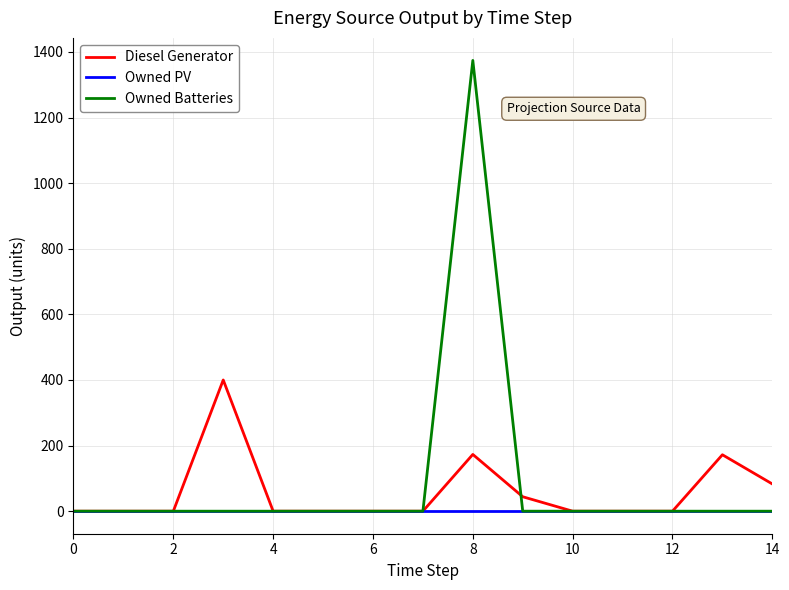

Which series has the widest spread of values?

Owned Batteries